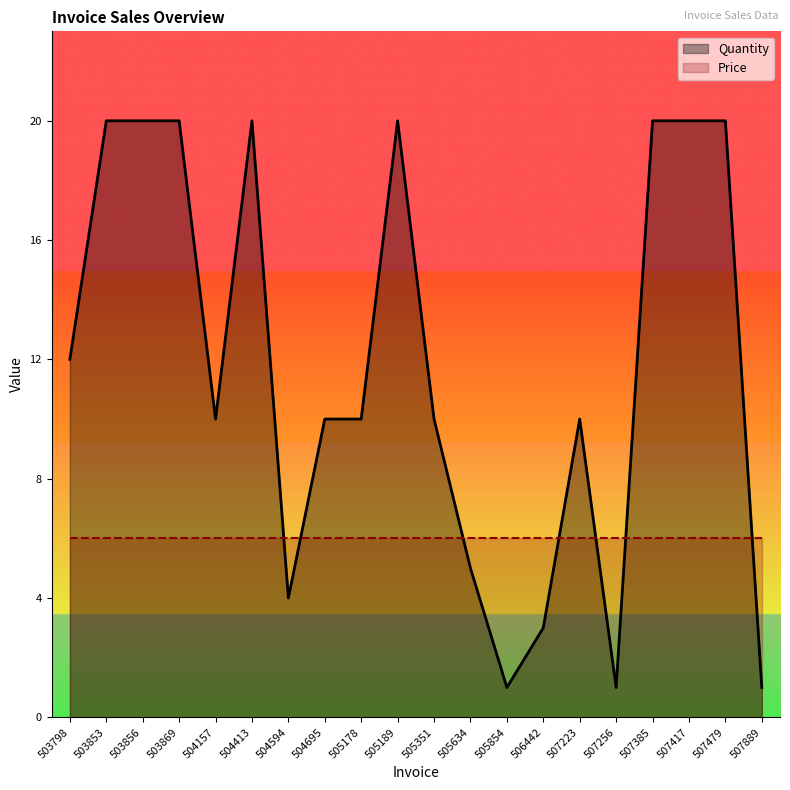

What is the maximum value shown in the chart?

20